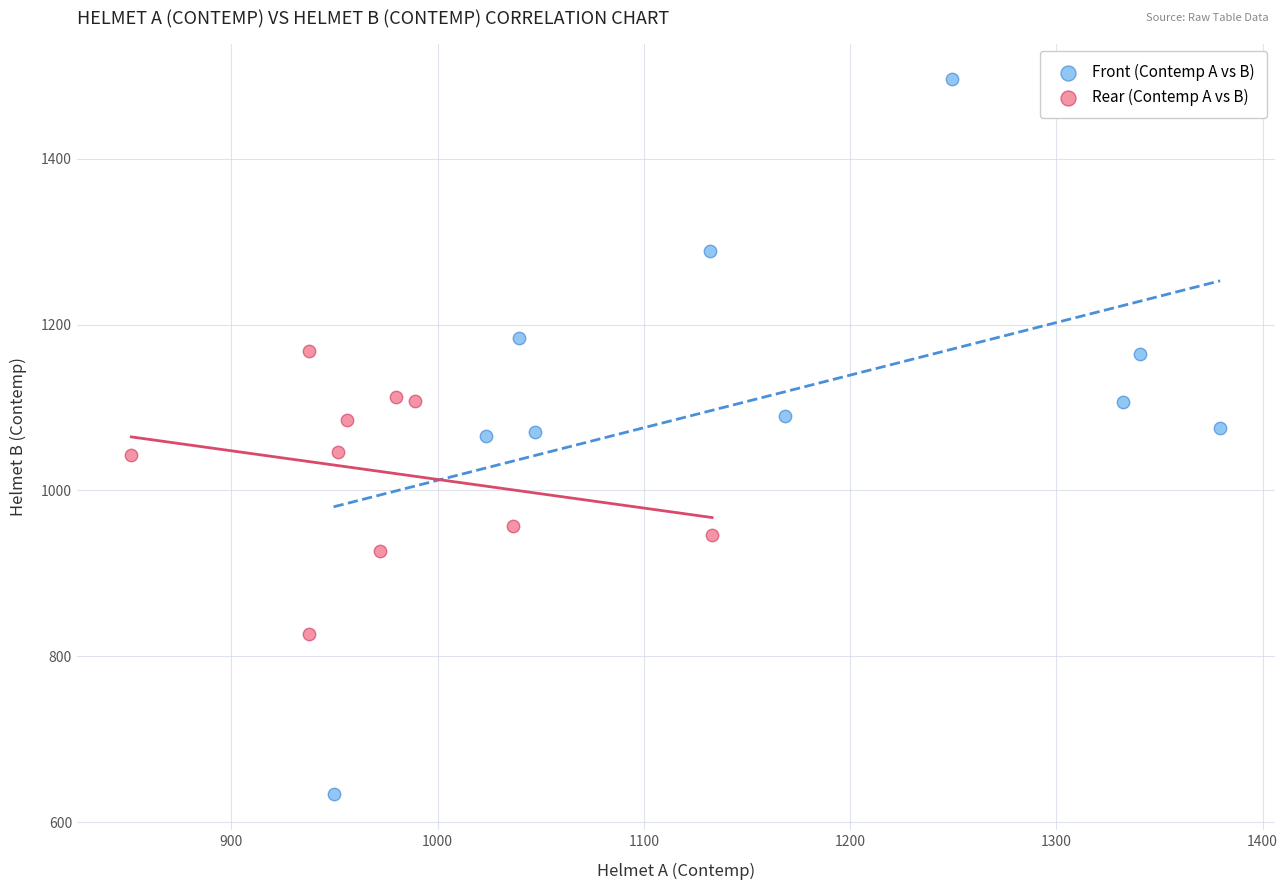

Which series has the largest Y range (max minus min)?

Front (Contemp A vs B)